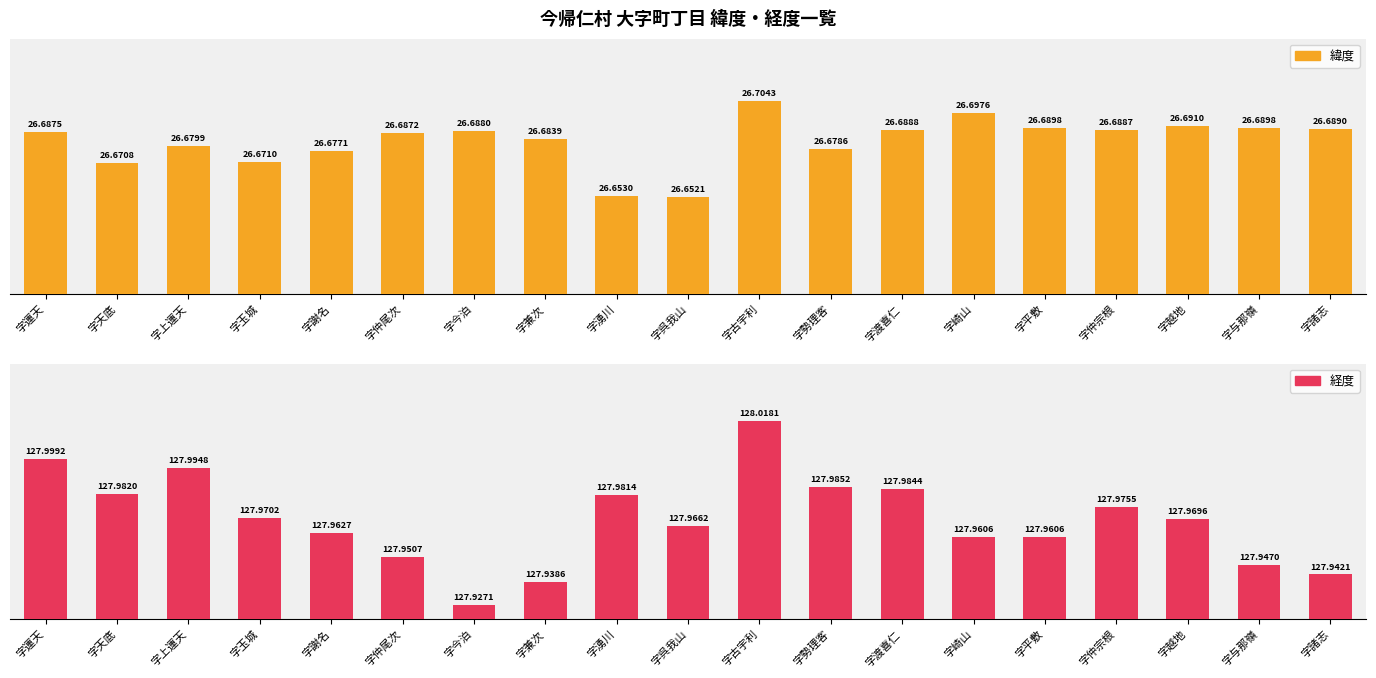

Which has a higher value, 字仲宗根 or 字諸志?

字諸志